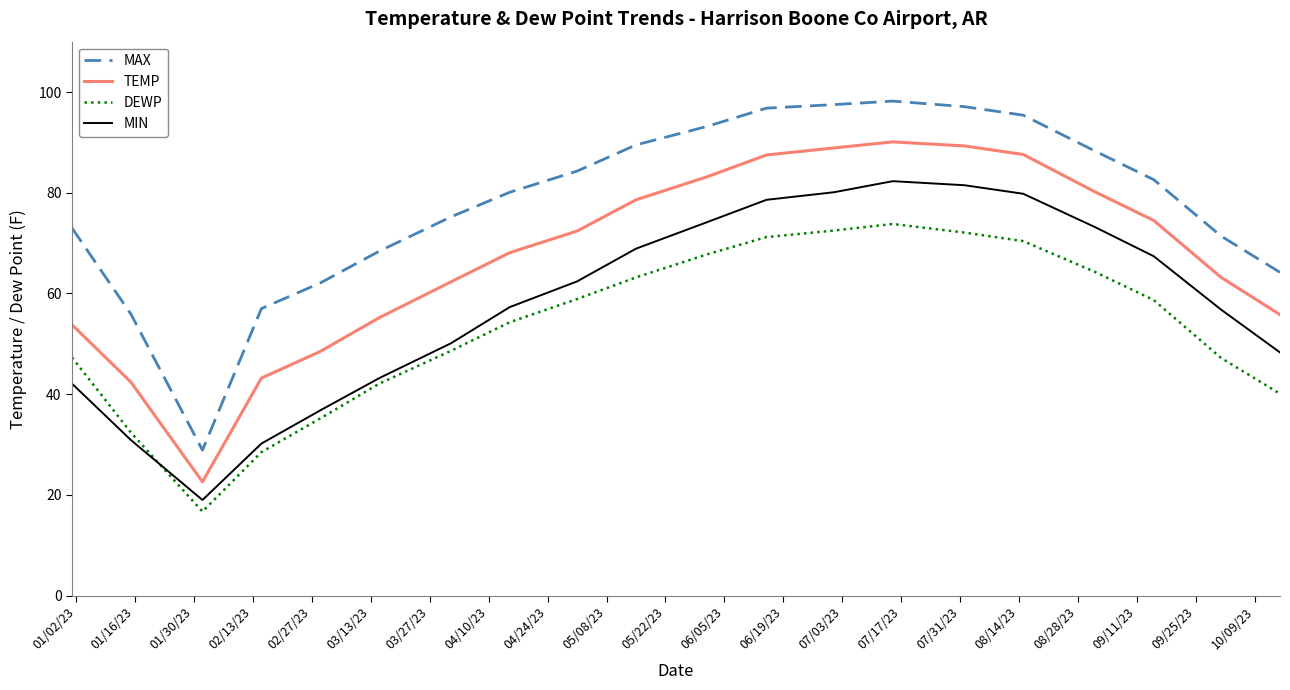

True or false: MAX and TEMP intersect in this chart.

False